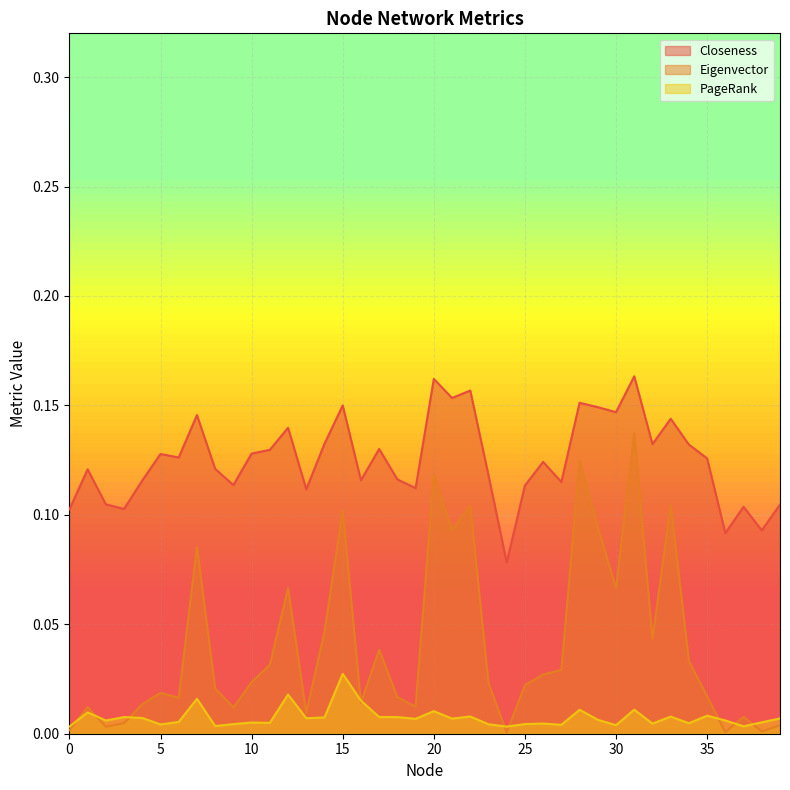

Which series changed the most between 19 and 39?

Eigenvector